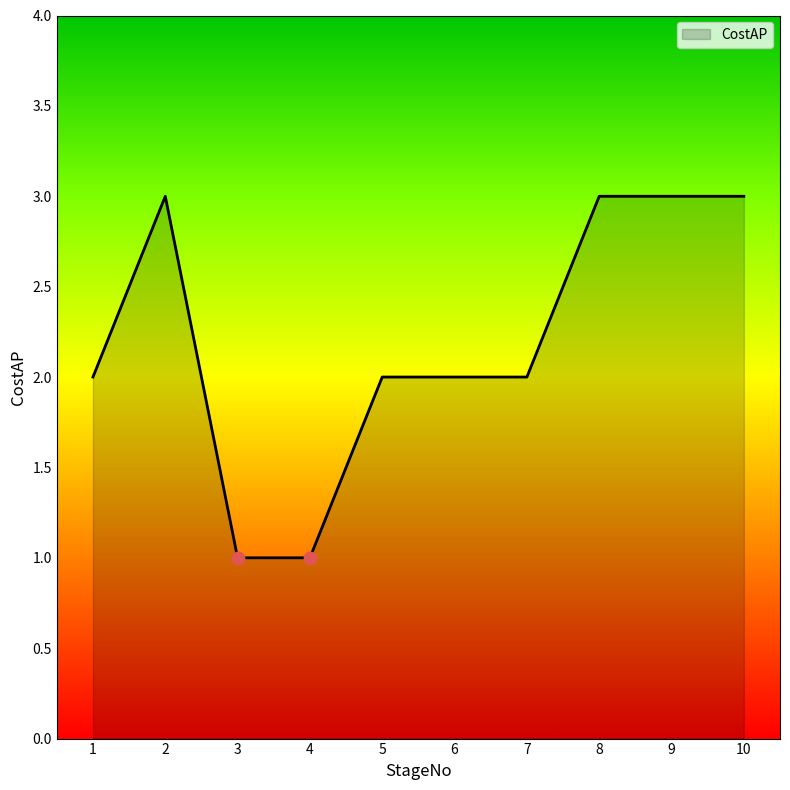

What is the ratio of the value at 1 to the value at 6?

1.0